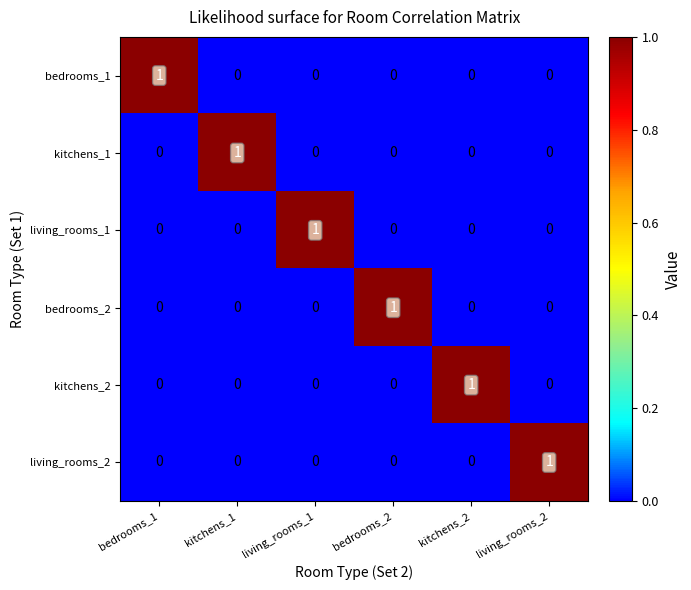

Is it true that kitchens_1 equals 0 at bedrooms_2?

True